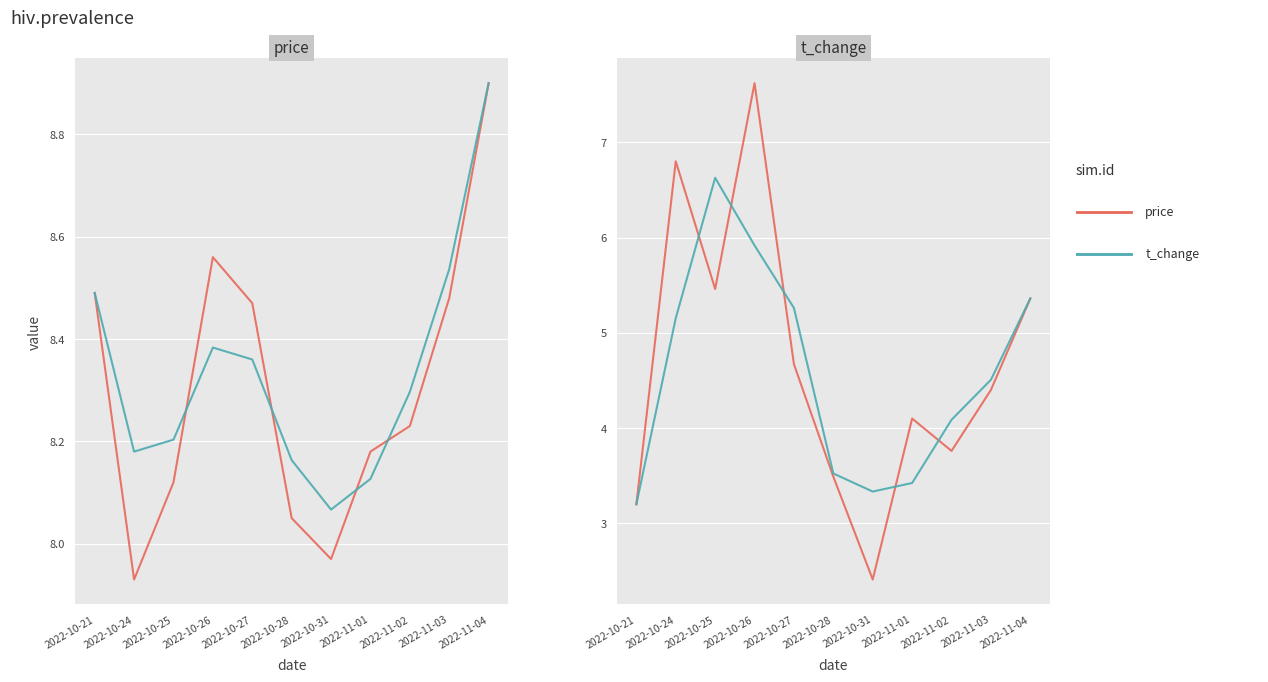

Which series has the largest total across all categories?

price_sim2